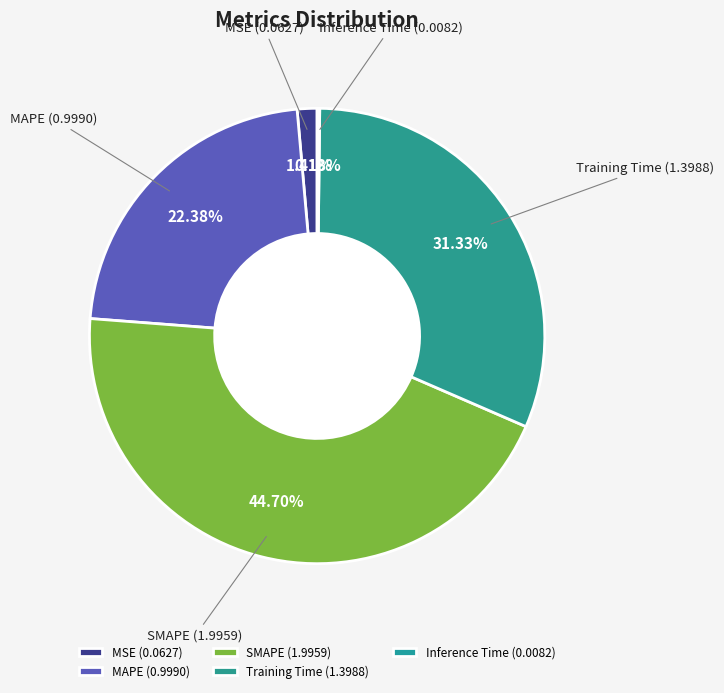

Which category has the biggest portion of the pie?

SMAPE